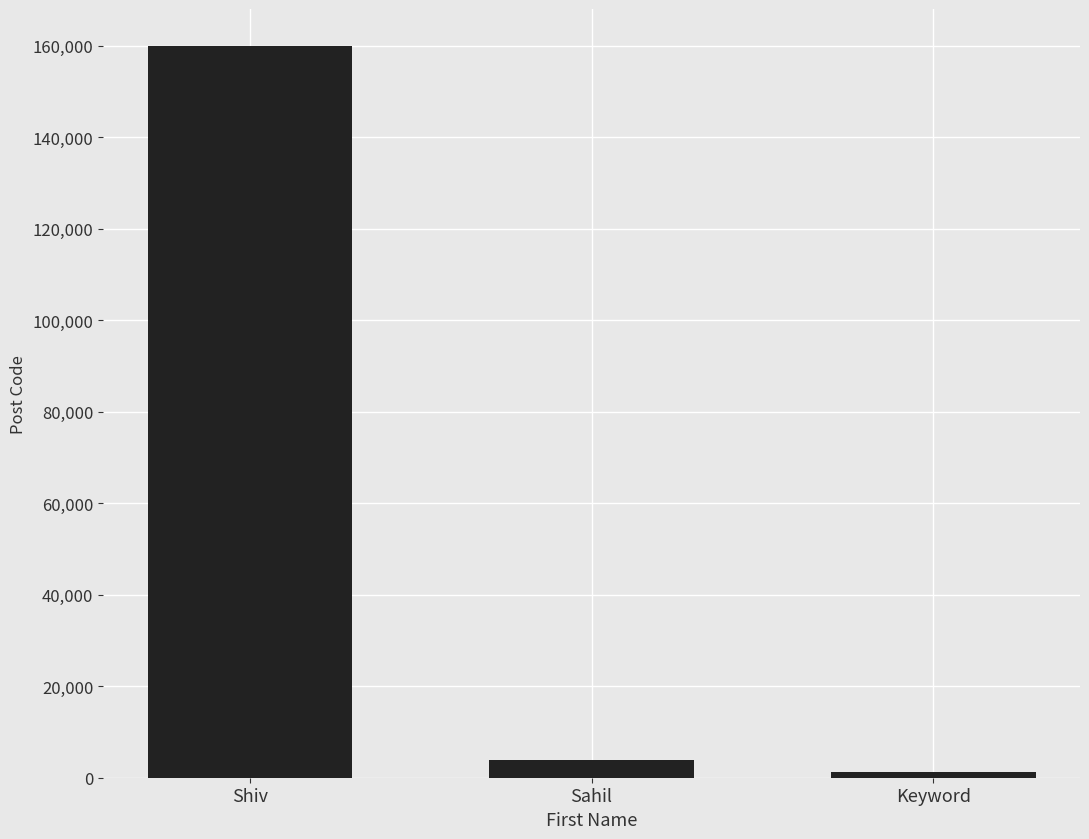

Which label corresponds to the smallest value in the chart?

Keyword